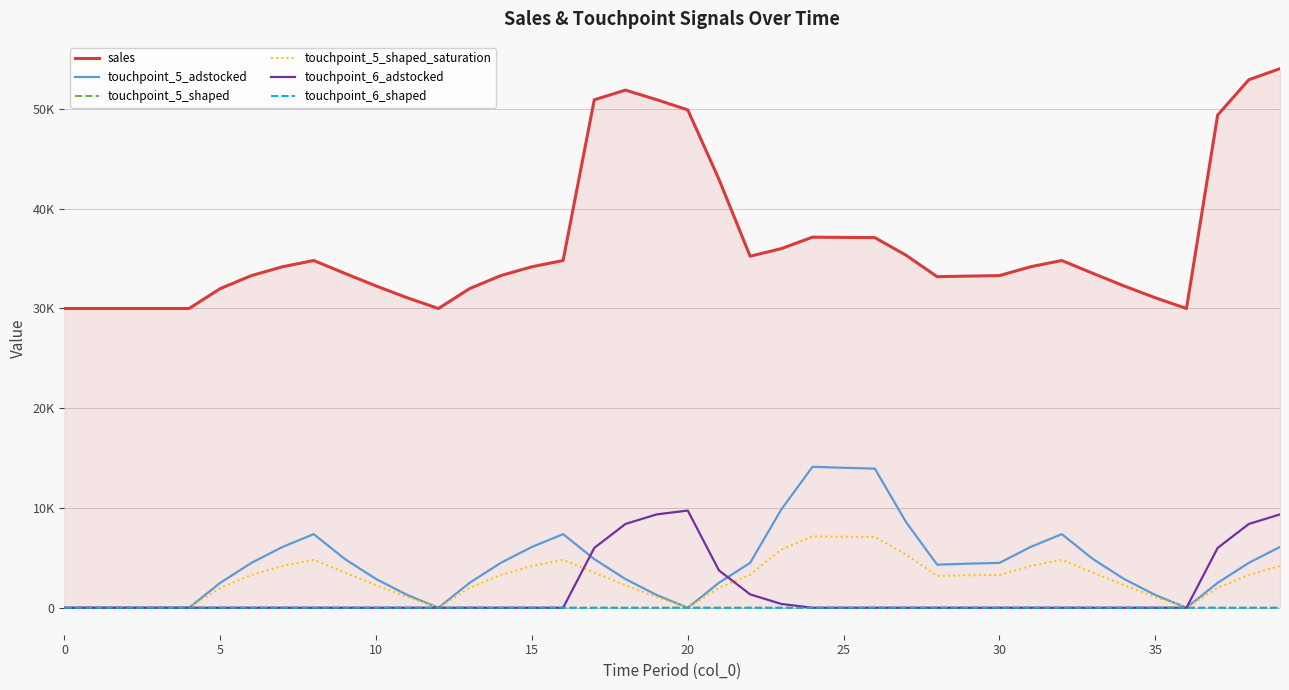

Does the chart display data point markers on the line(s)?

No